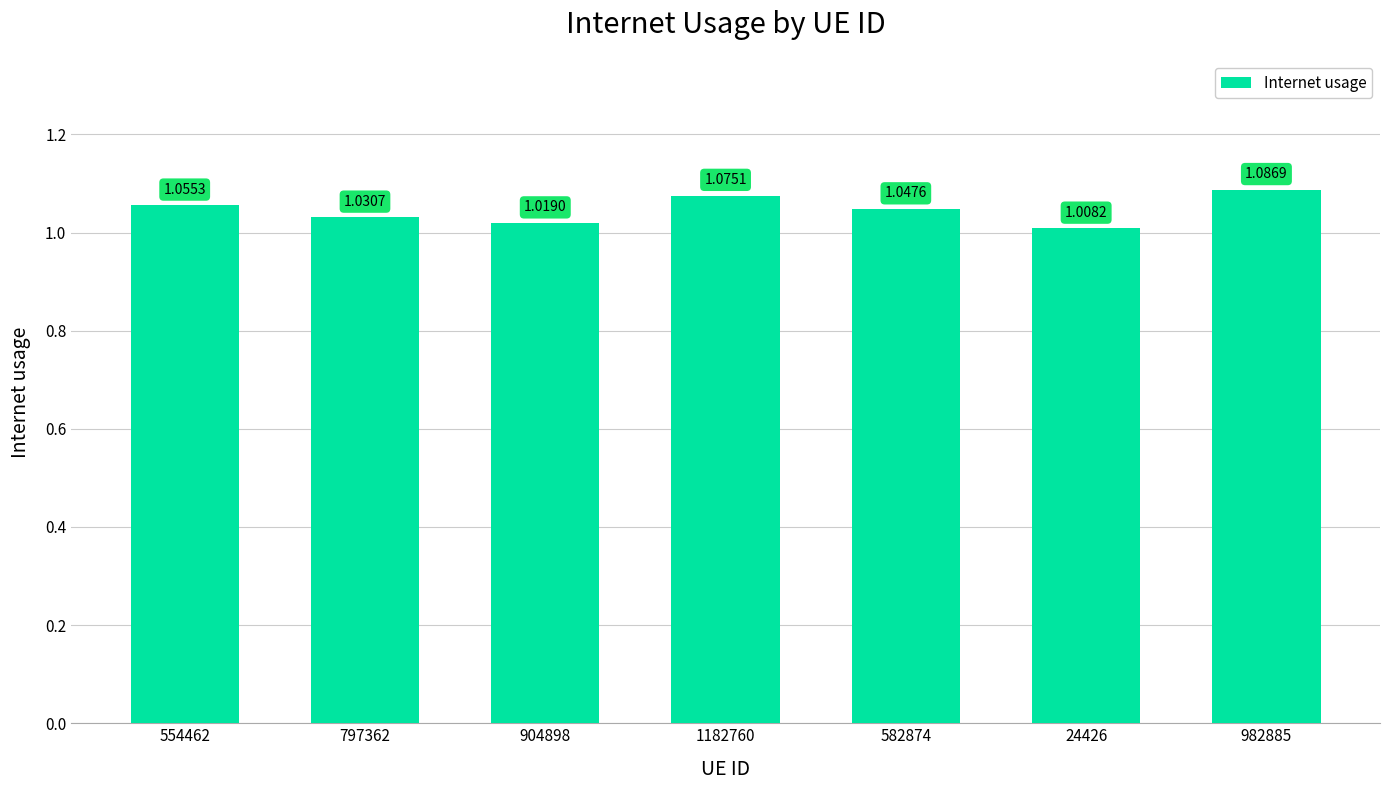

The value at 1182760 is 0.3. True or false?

False